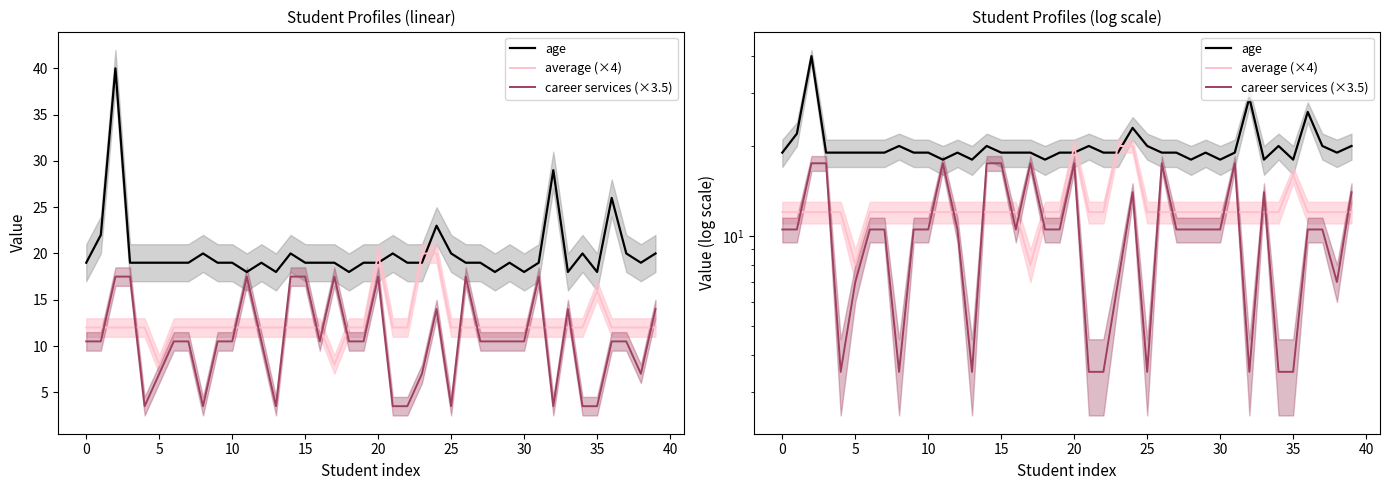

What is the difference between the maximum and minimum values in the age series?

22.0